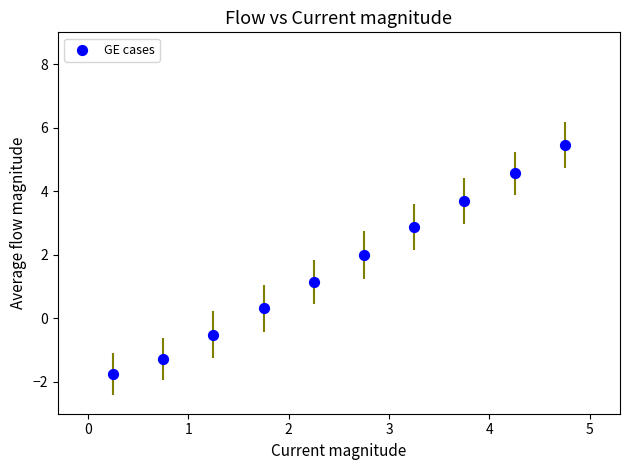

What Y value in the scatter plot is closest to 1?

1.2